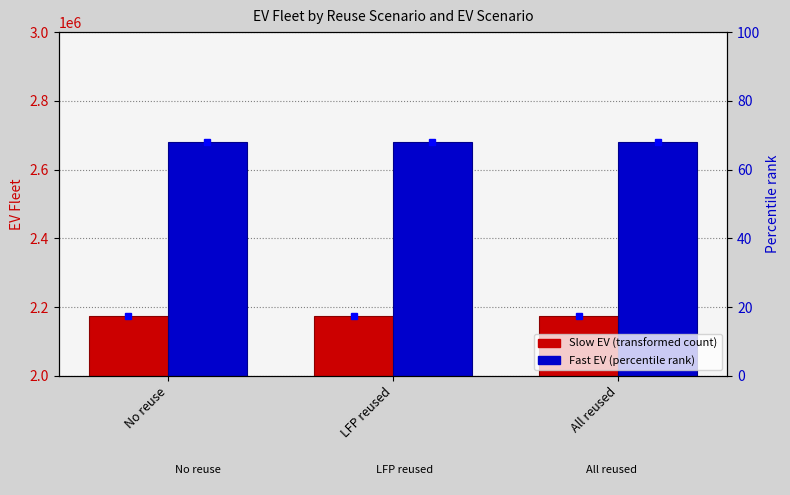

List the labels in order of Slow EV value, largest first.

No reuse, LFP reused, All reused